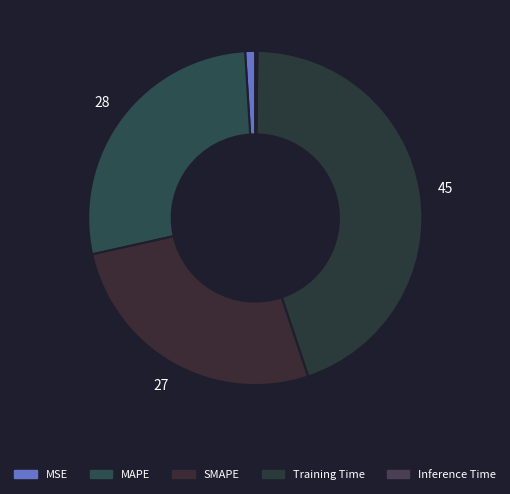

What portion of the pie excludes Inference Time?

99.8%